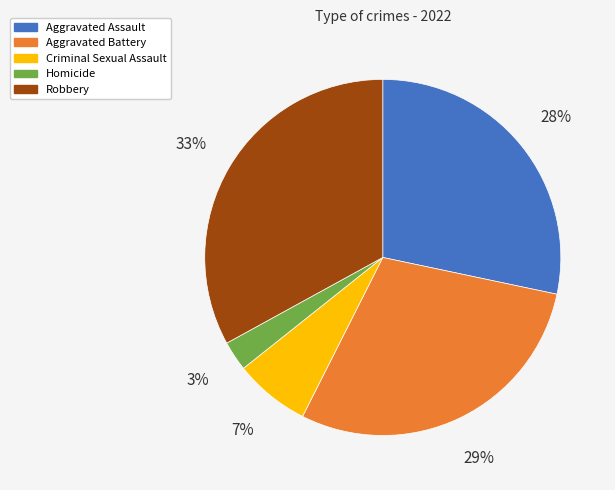

To the nearest percent, what is the combined percentage of Criminal Sexual Assault and Aggravated Assault?

35%